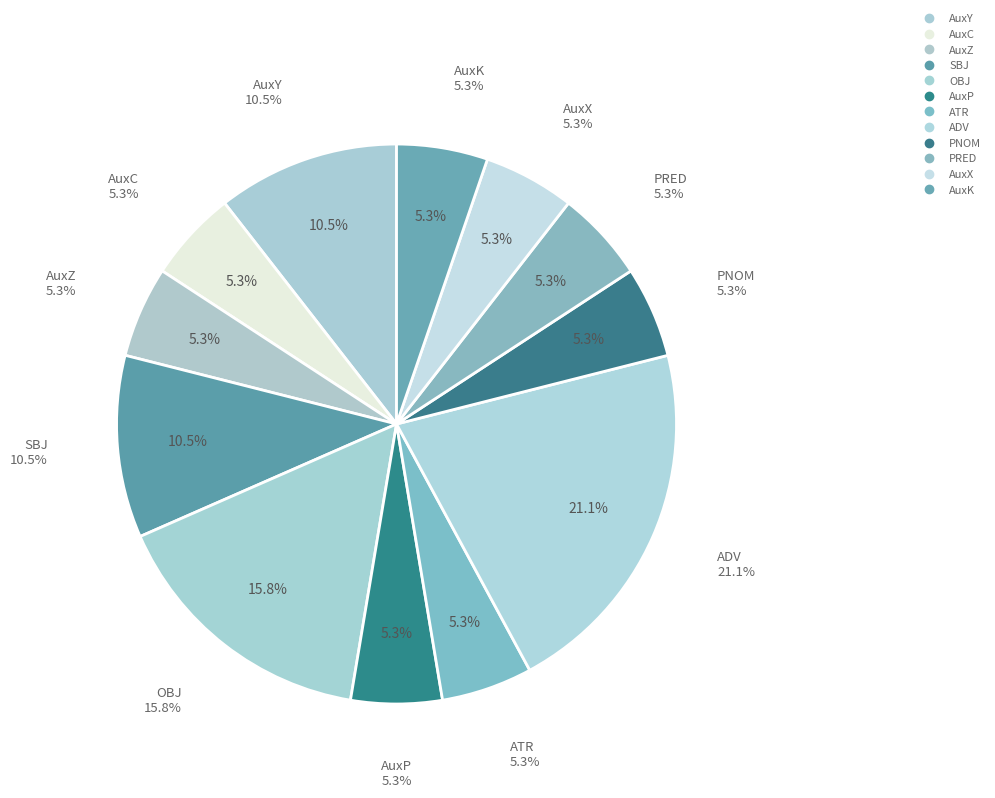

To the nearest percent, what is the average slice percentage?

8%